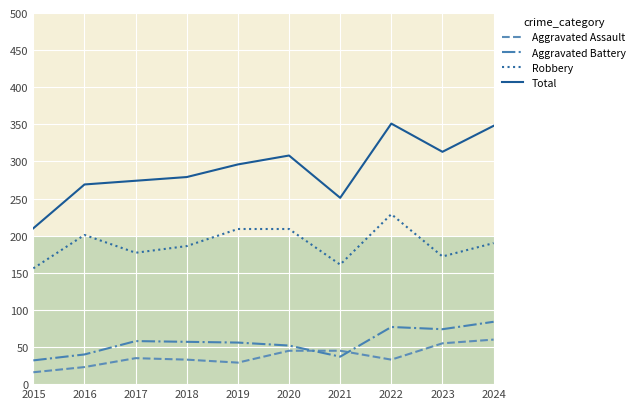

What are all the series names shown in the legend?

Aggravated Assault, Aggravated Battery, Robbery, Total